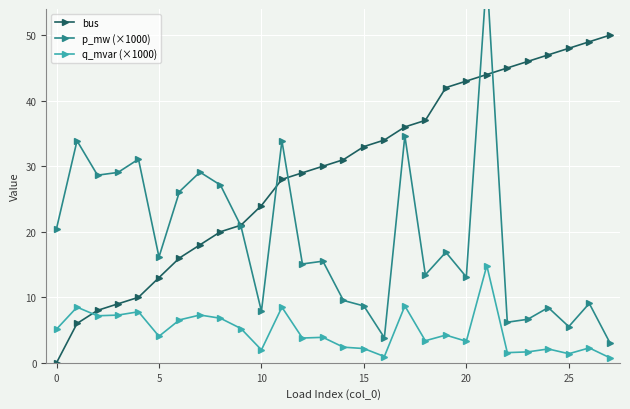

True or false: p_mw (×1000) has a value of 9.5 at 11.

False